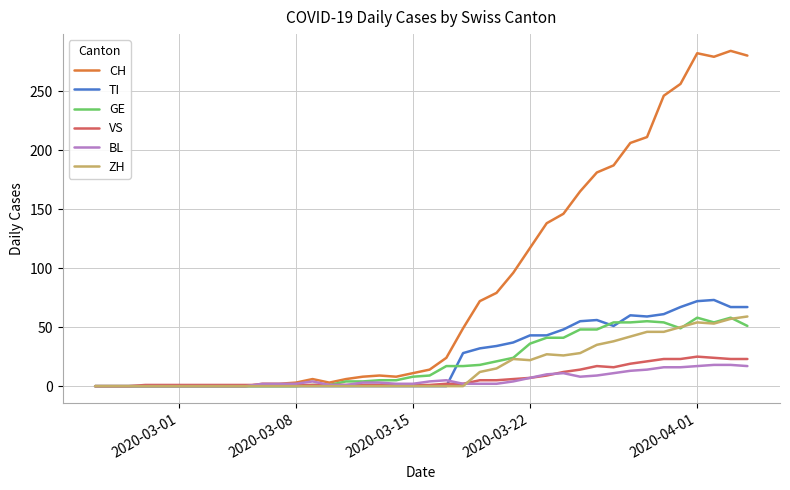

Which series has the widest spread of values?

CH